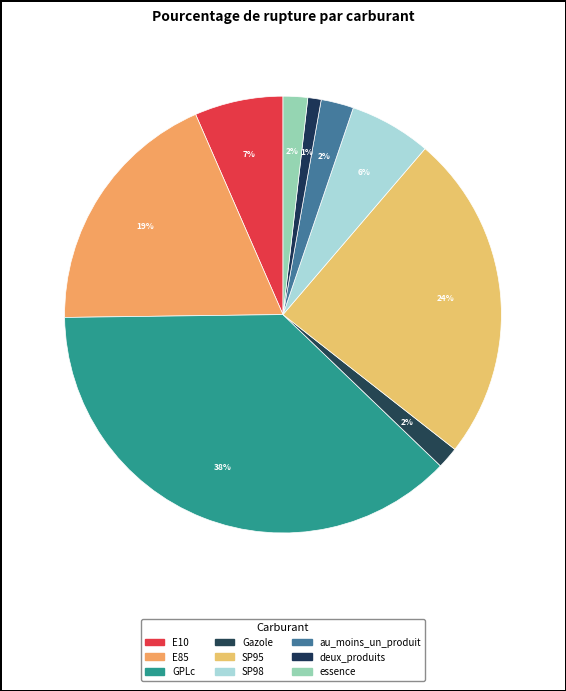

Which slice is the smallest?

deux_produits